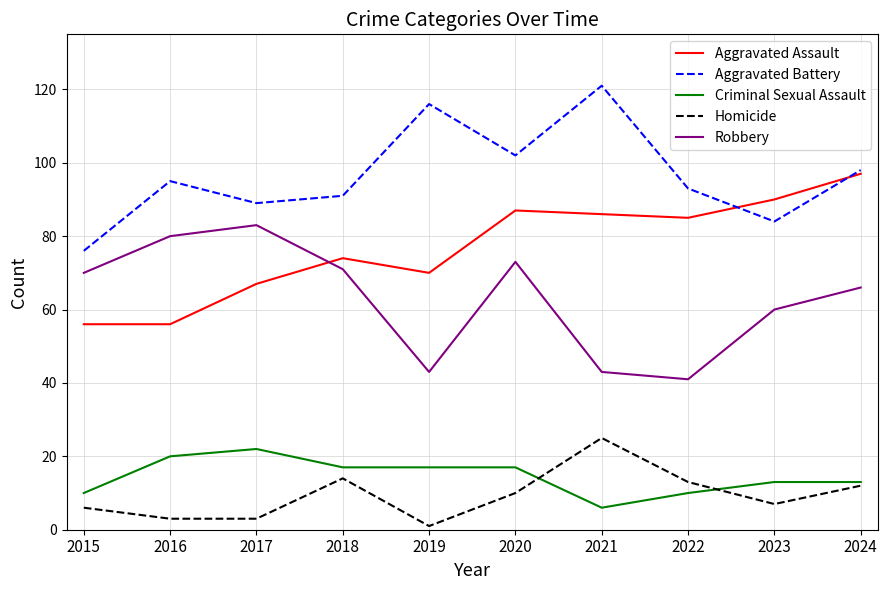

What is the approximate value of Aggravated Assault at 2023?

90